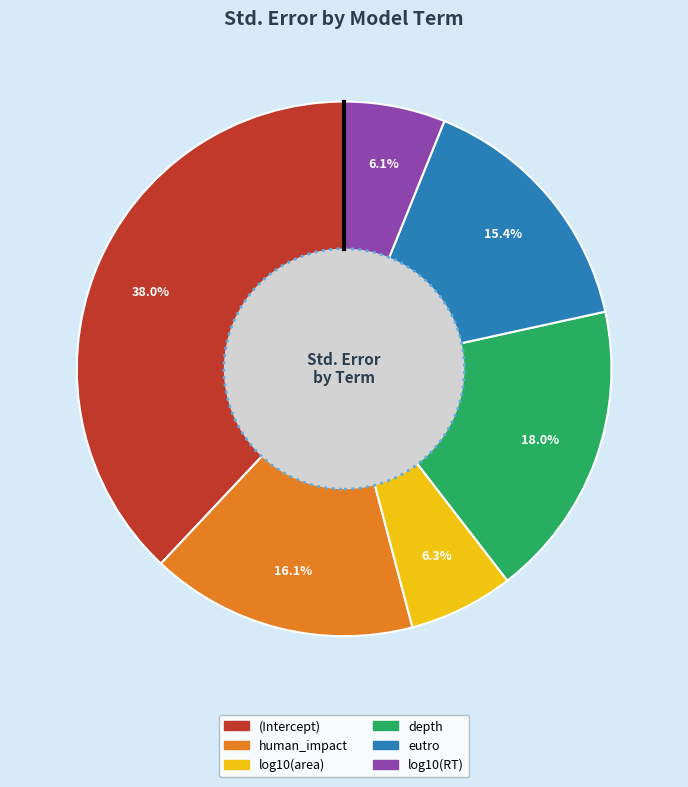

To the nearest percent, what is the difference between the (Intercept) and depth slice percentages?

20%